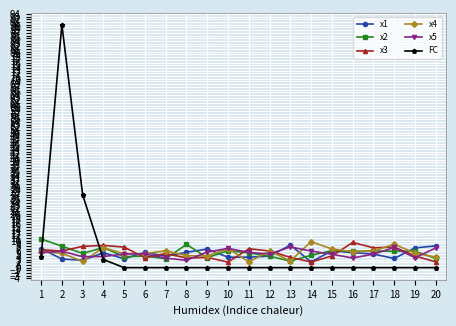

Which series has the largest range (max minus min)?

FC